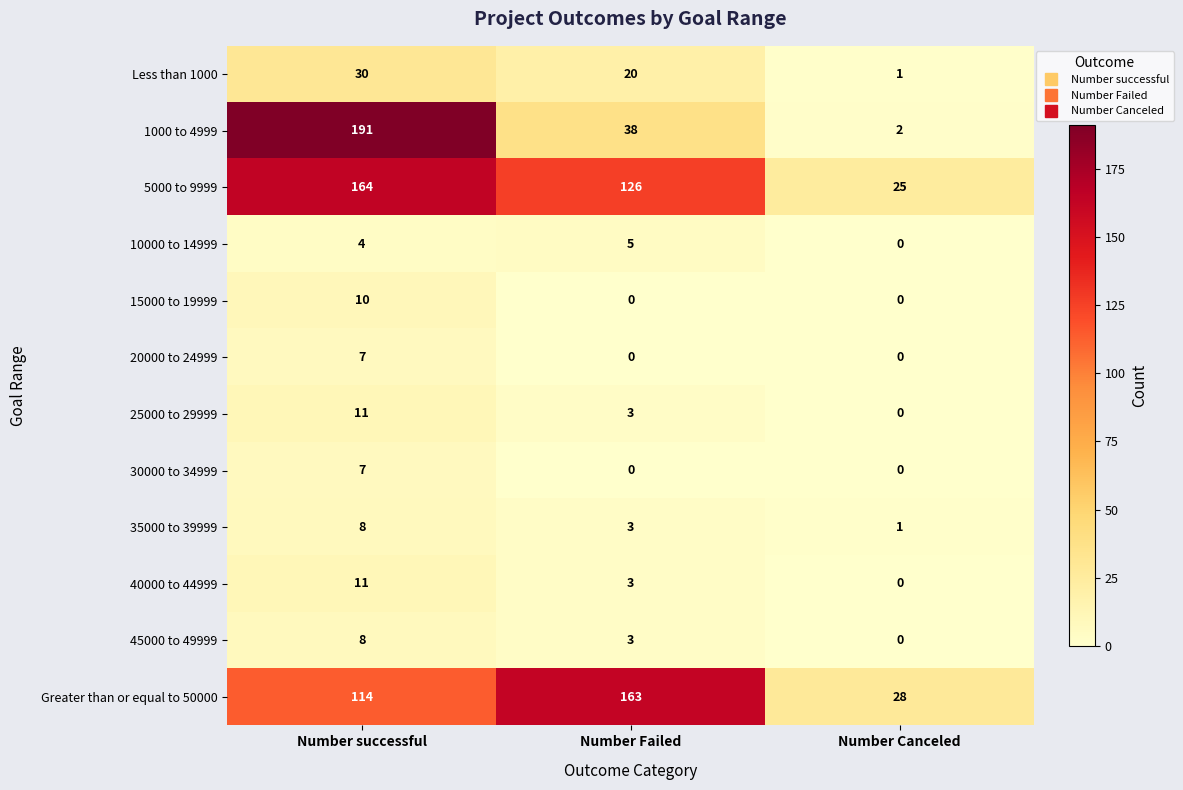

What is the total value across all series at Number Failed?

364